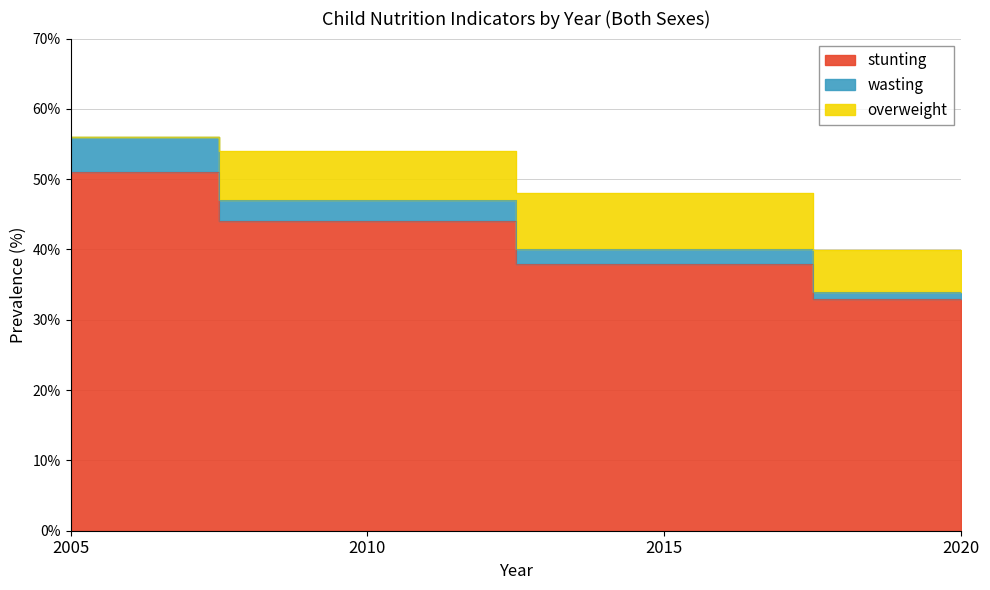

At which label does stunting reach its minimum?

2020